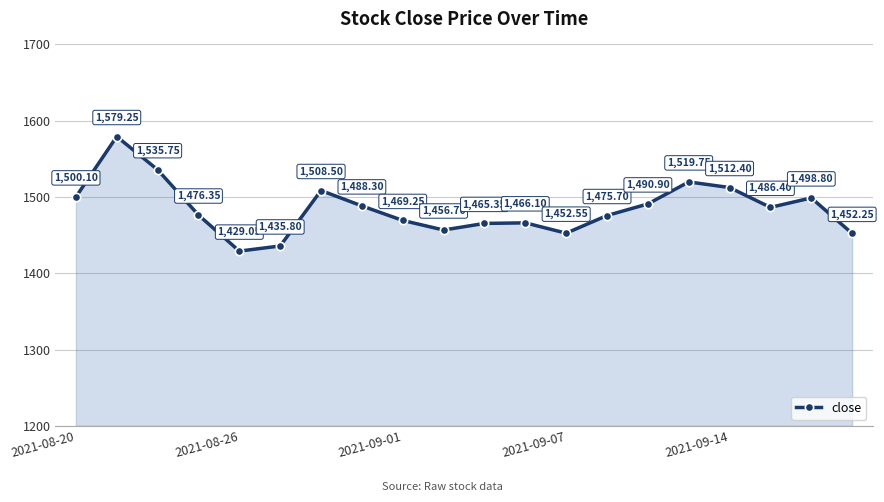

True or false: there are more than 2 points higher than both neighbors.

True